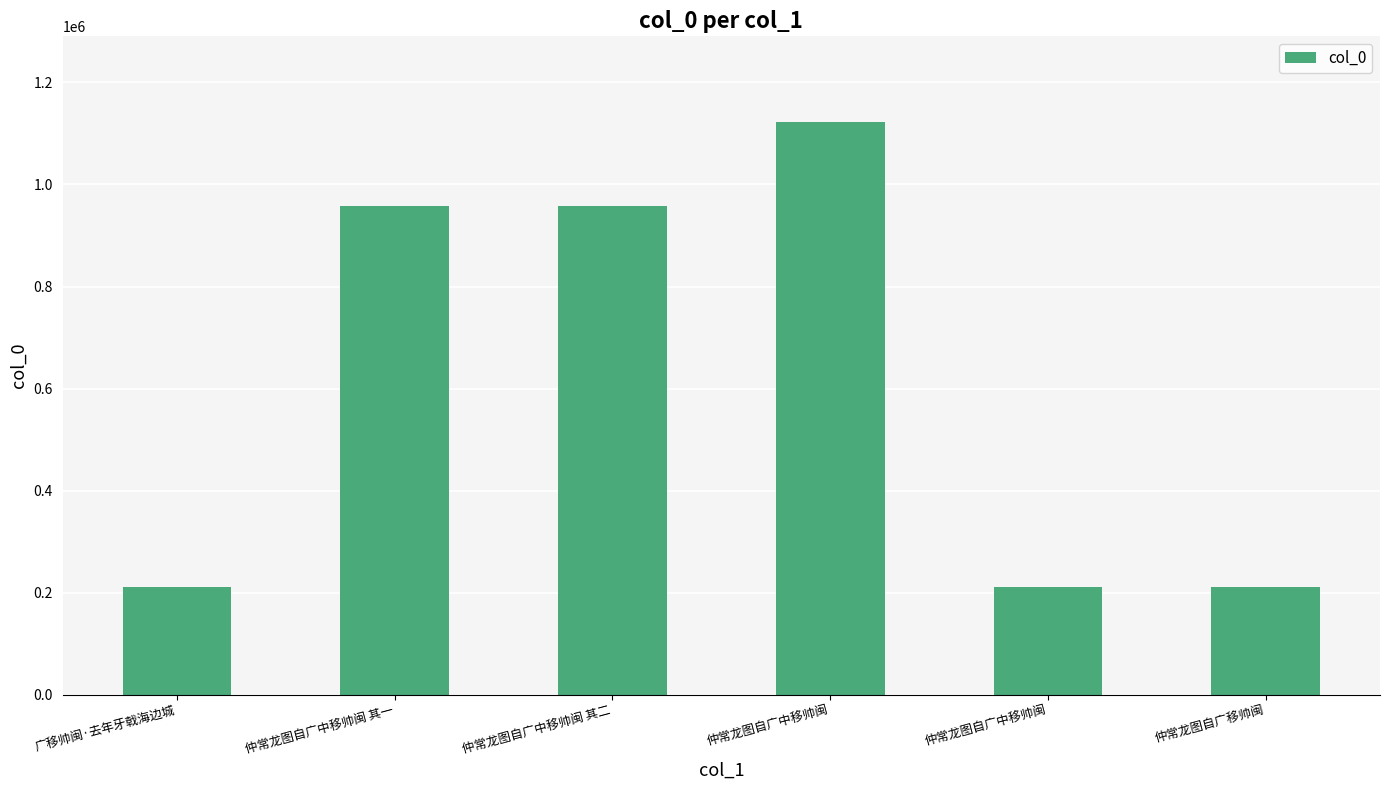

How many data points are less than 958646?

3